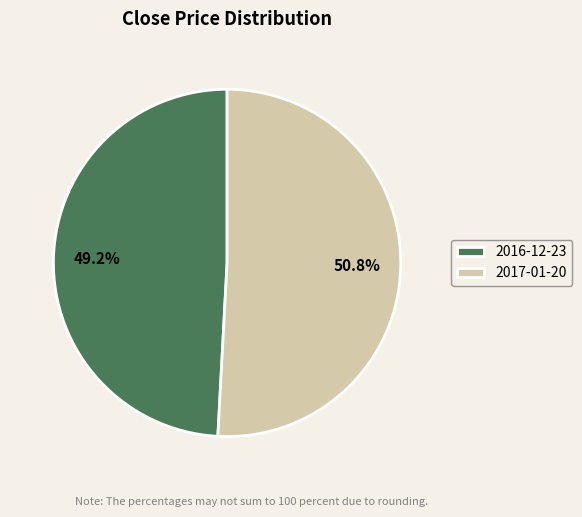

To the nearest percent, what percentage of the pie is 2016-12-23?

49%